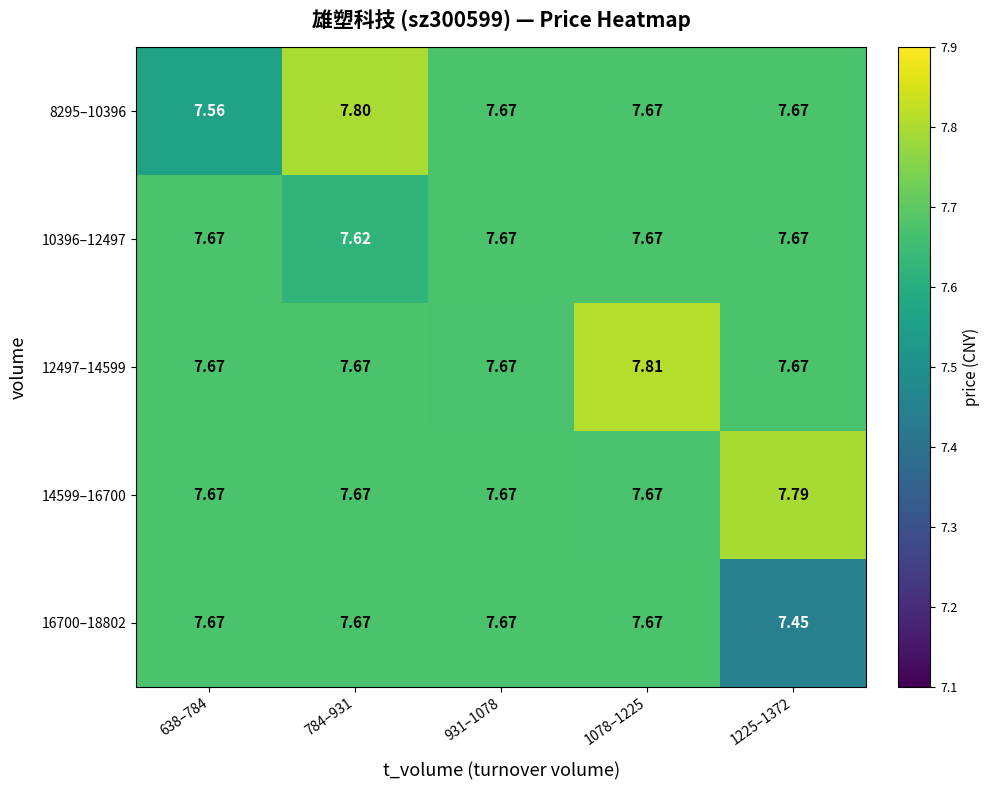

Is the value of 16700–18802 at 1225–1372 greater than the value of 12497–14599 at 1225–1372?

No